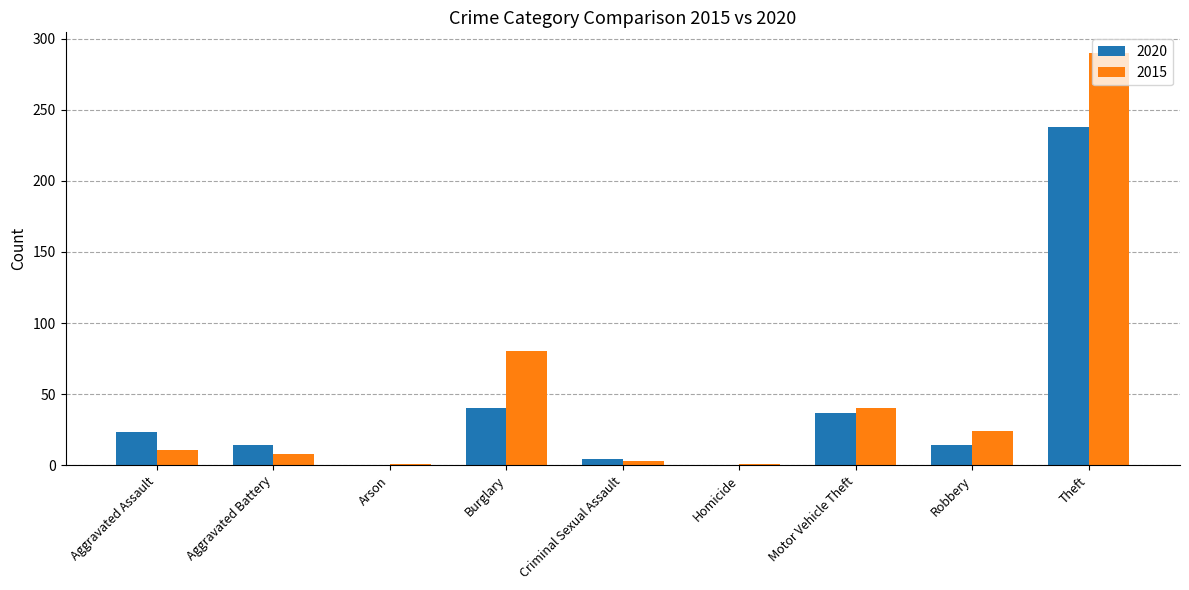

Between Aggravated Battery and Motor Vehicle Theft, which series saw the biggest shift?

2015